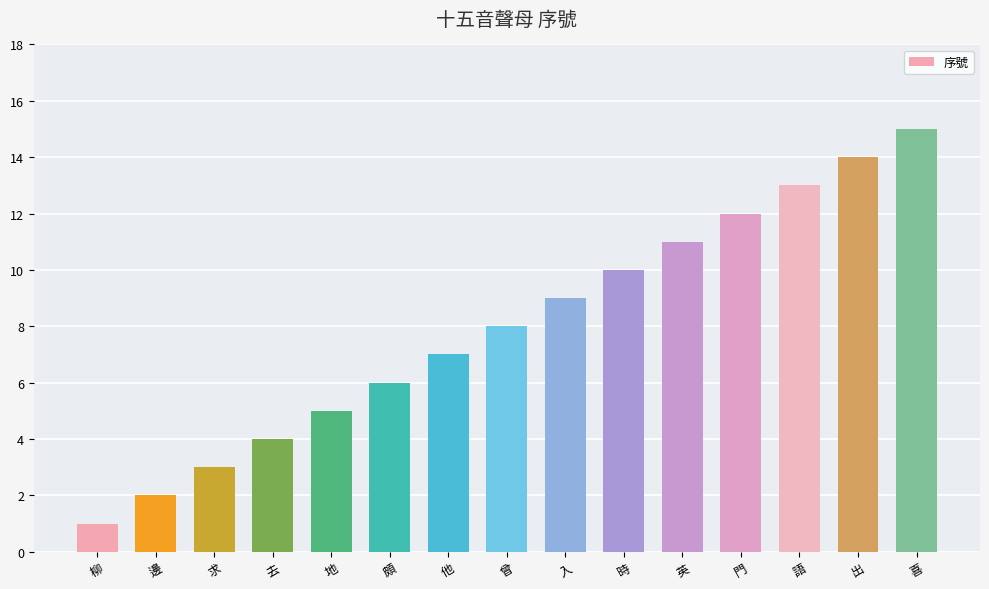

Which category has the lowest value across all series?

柳